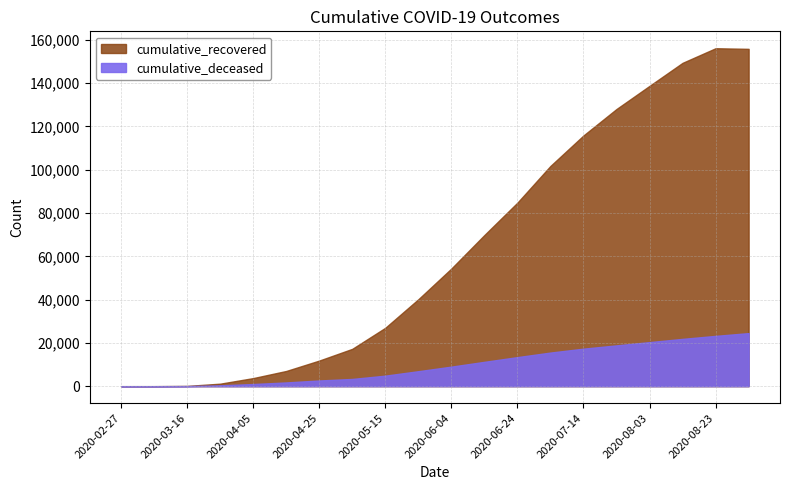

What is the value of the cumulative_recovered point at the 20th from the left?

155862